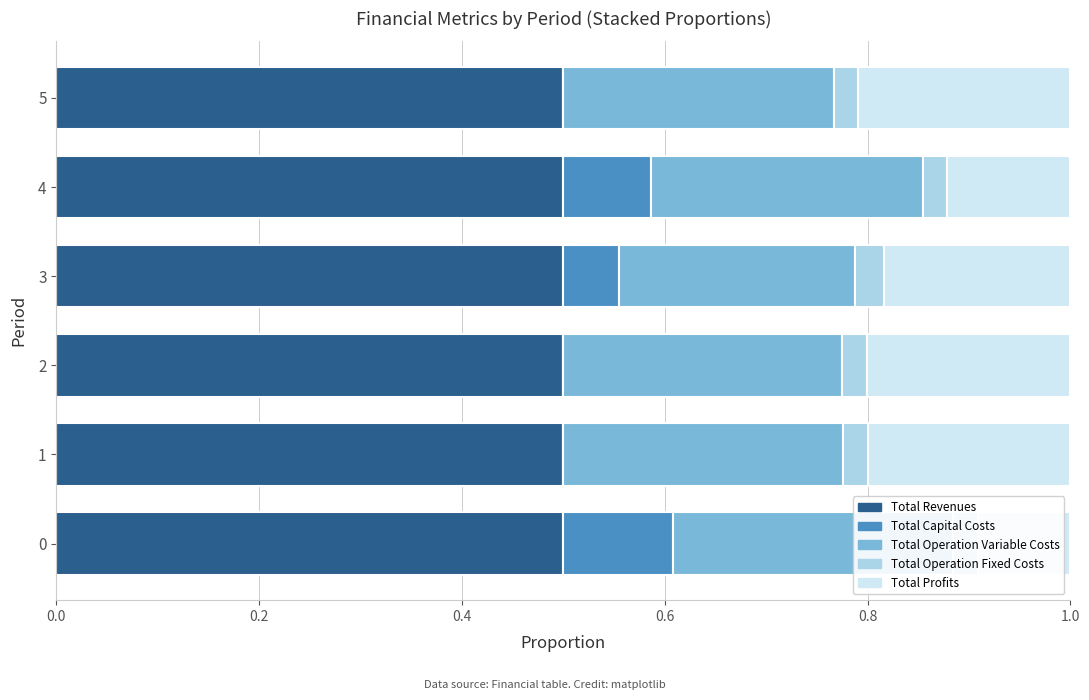

How many bars are there in total?

30